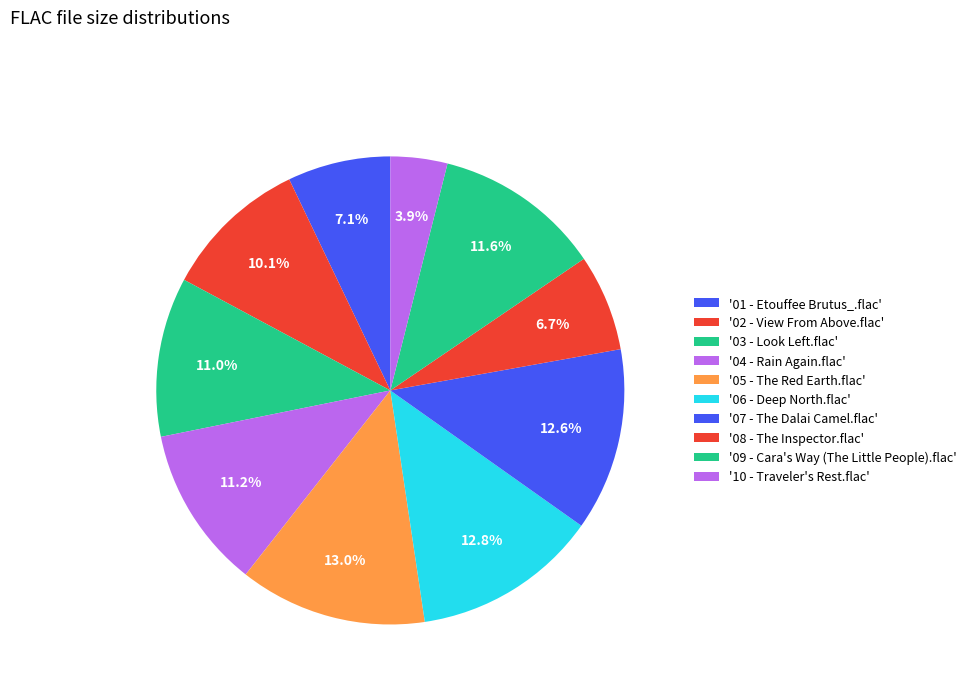

How many segments does this pie chart have?

10